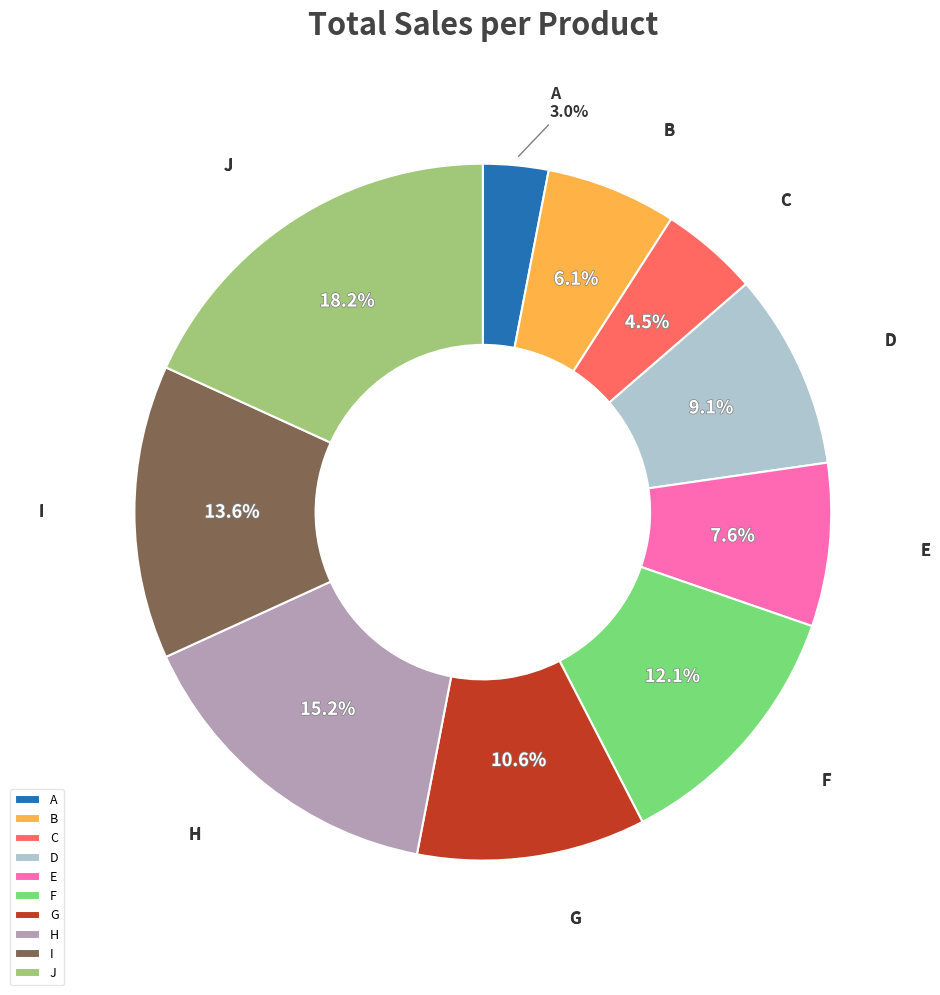

Count the number of slices in the pie.

10